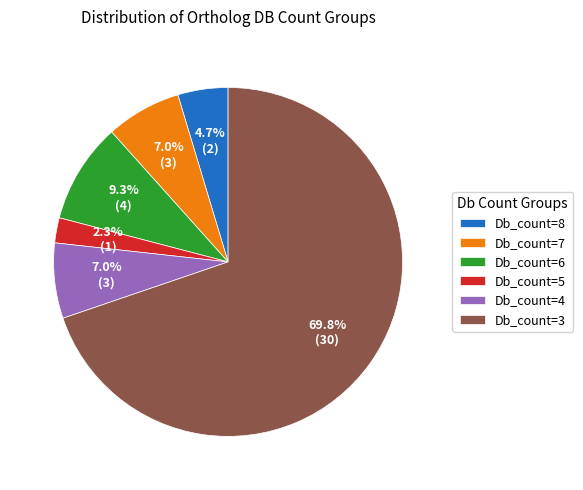

Is there a majority slice in this chart?

Yes